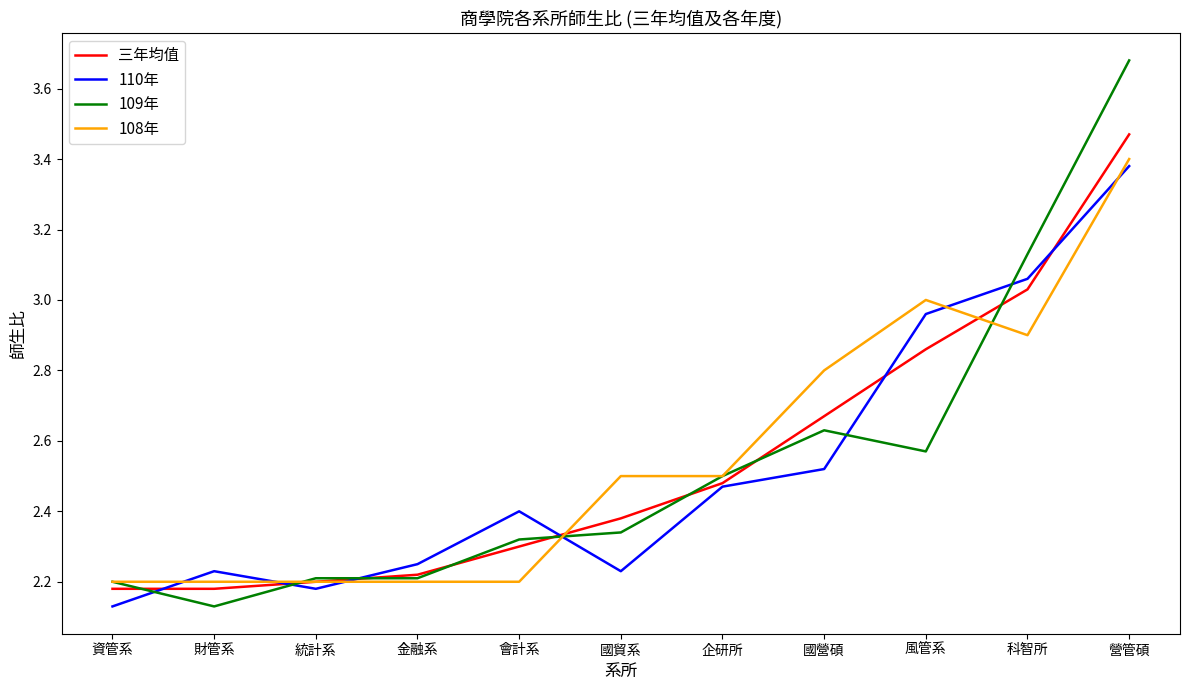

The value of 三年均值 at 國營碩 is 1.5. True or false?

False